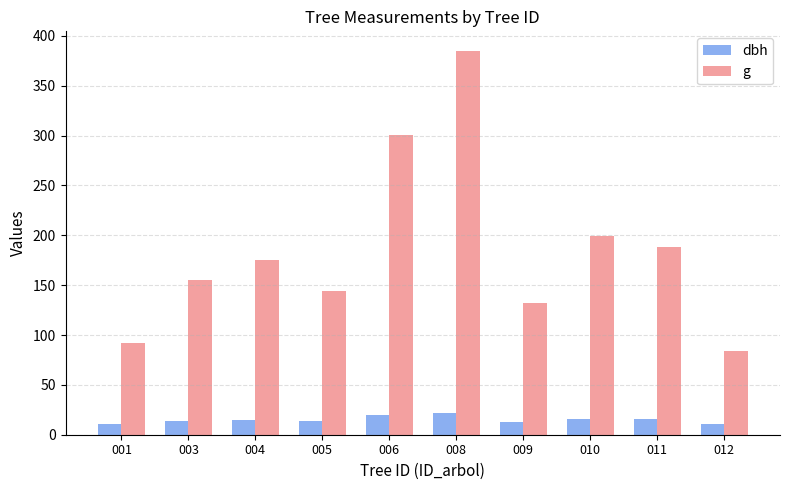

Read the g value at 006.

300.2